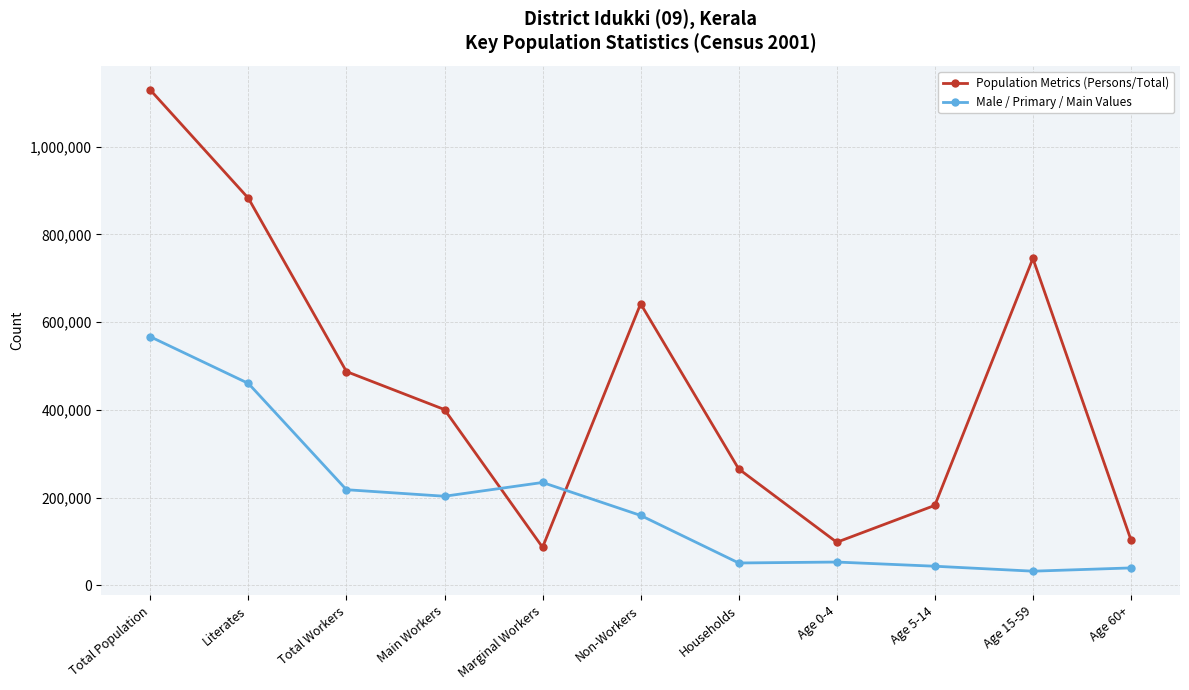

Read the Population Metrics (Persons/Total) value at Non-Workers, to the nearest 50.

641850